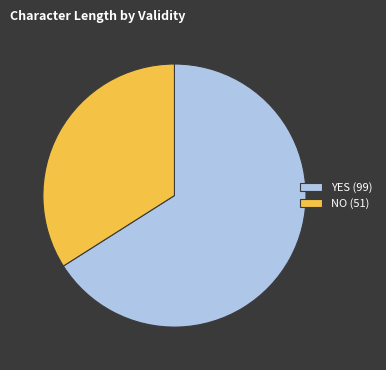

Is it true that YES (99) is 66% of the pie?

True